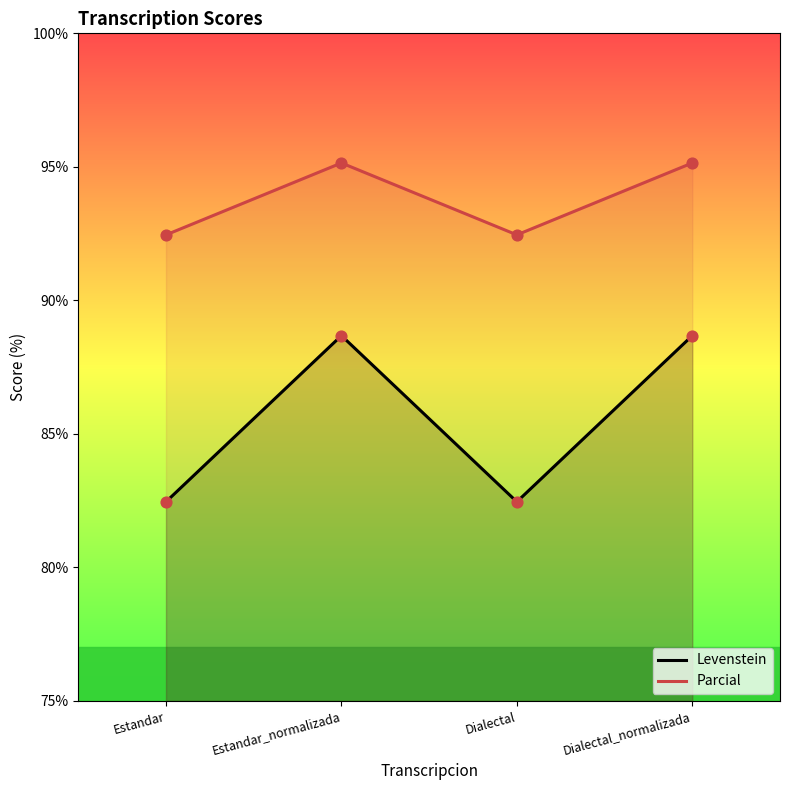

What are all the series names shown in the legend?

Levenstein, Parcial